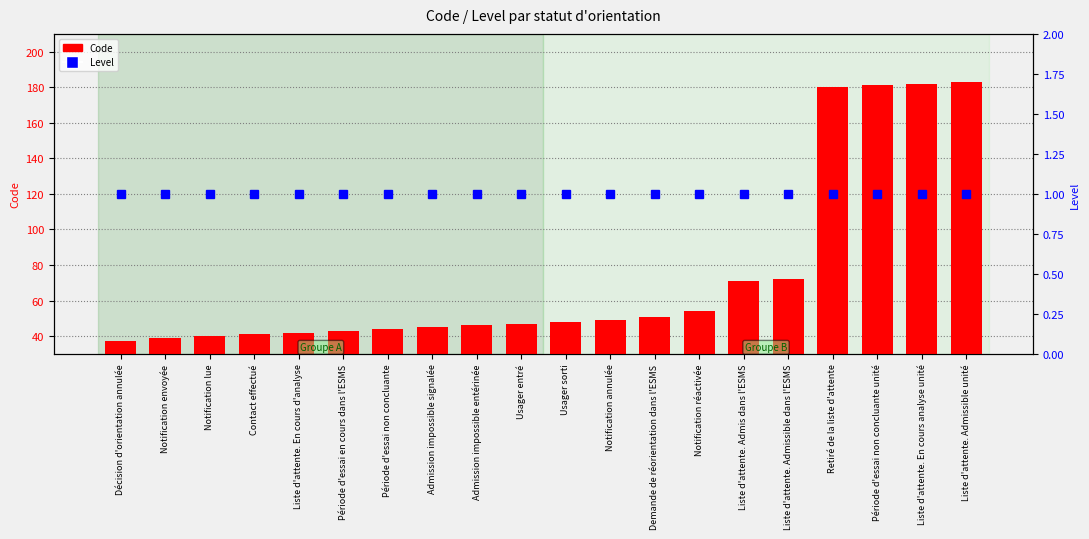

What is the smallest value displayed?

1